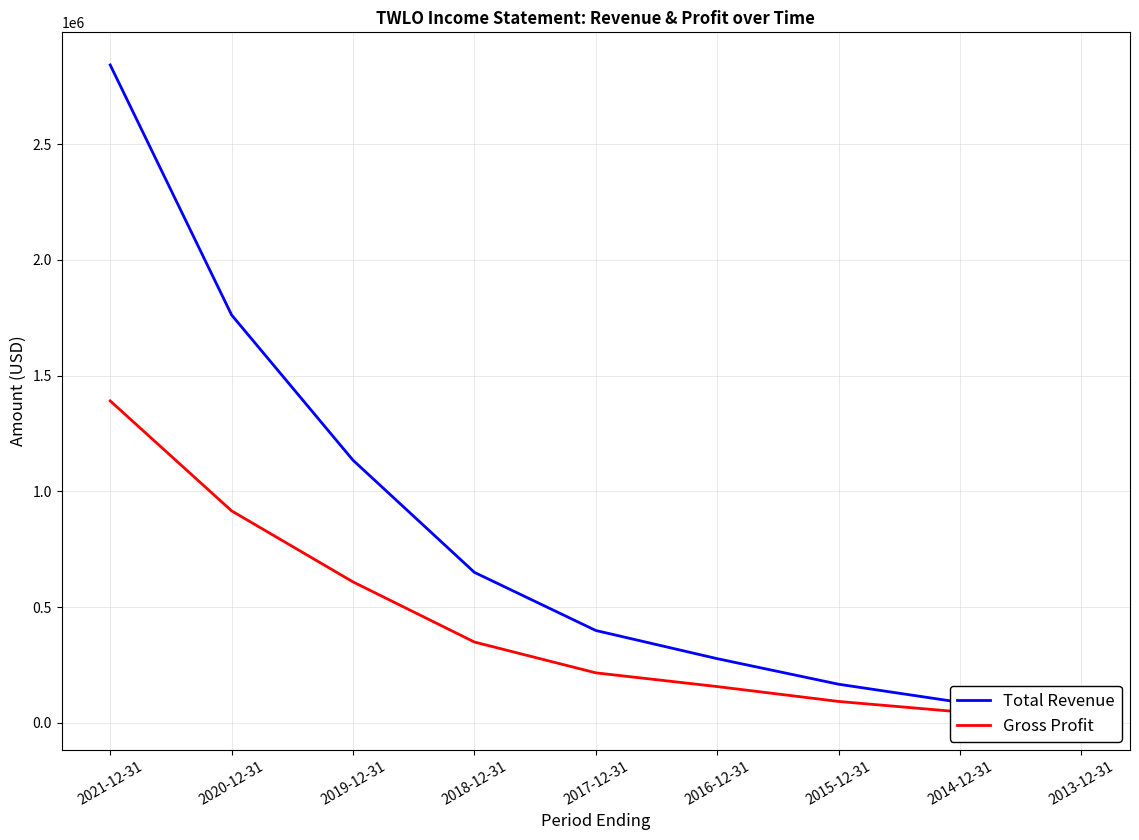

Where is Total Revenue nearest to the value 1445850?

2019-12-31